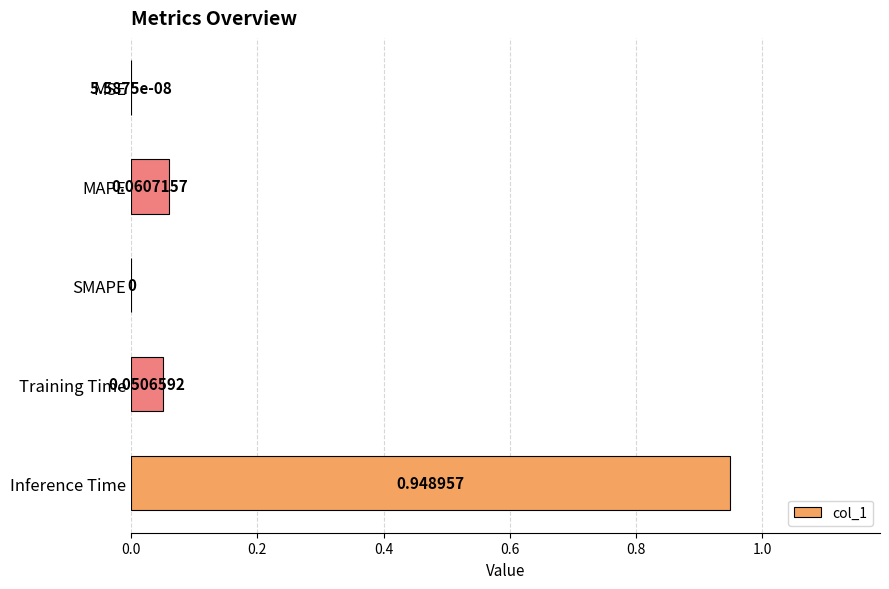

At which label is the value closest to 0?

SMAPE